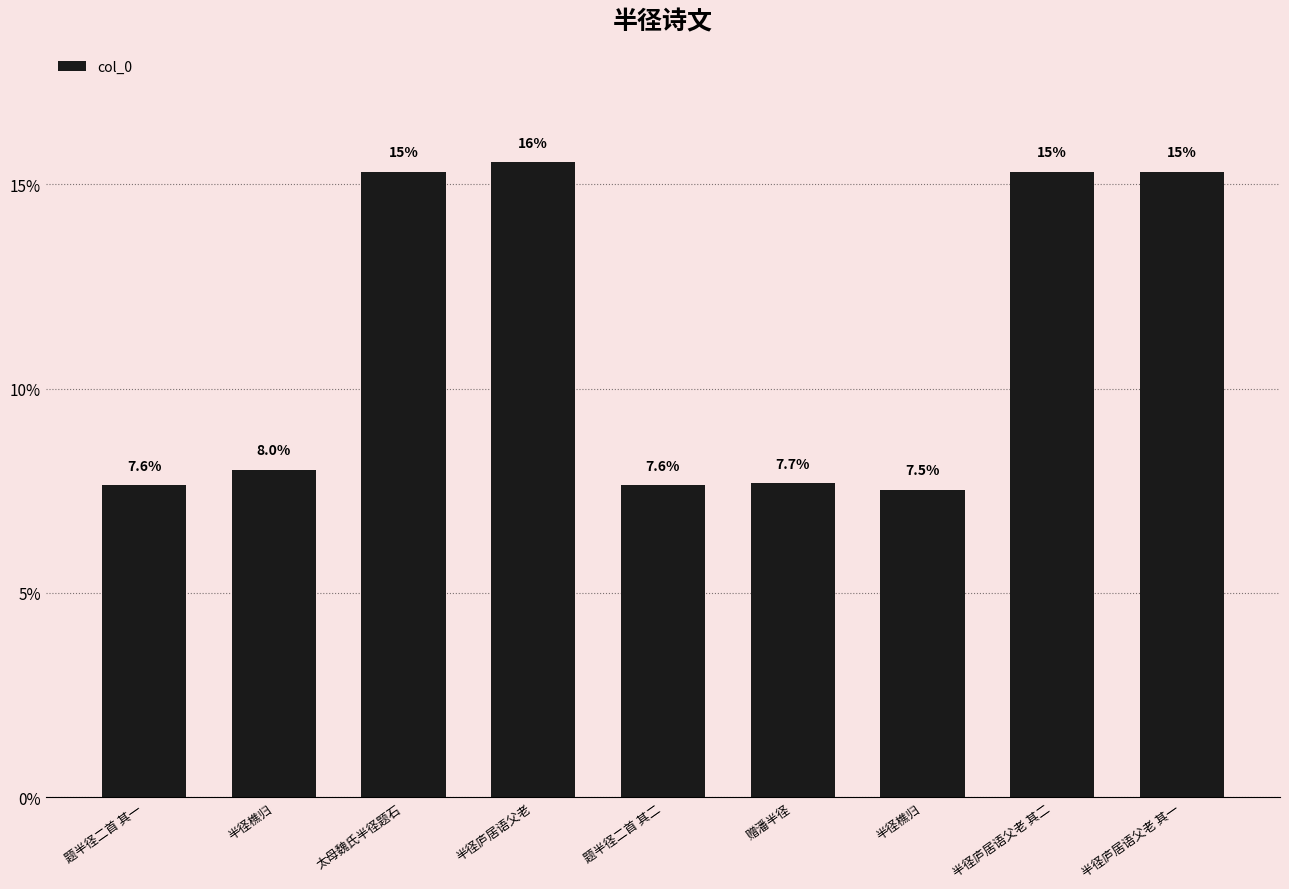

Count the number of categories in the chart.

9